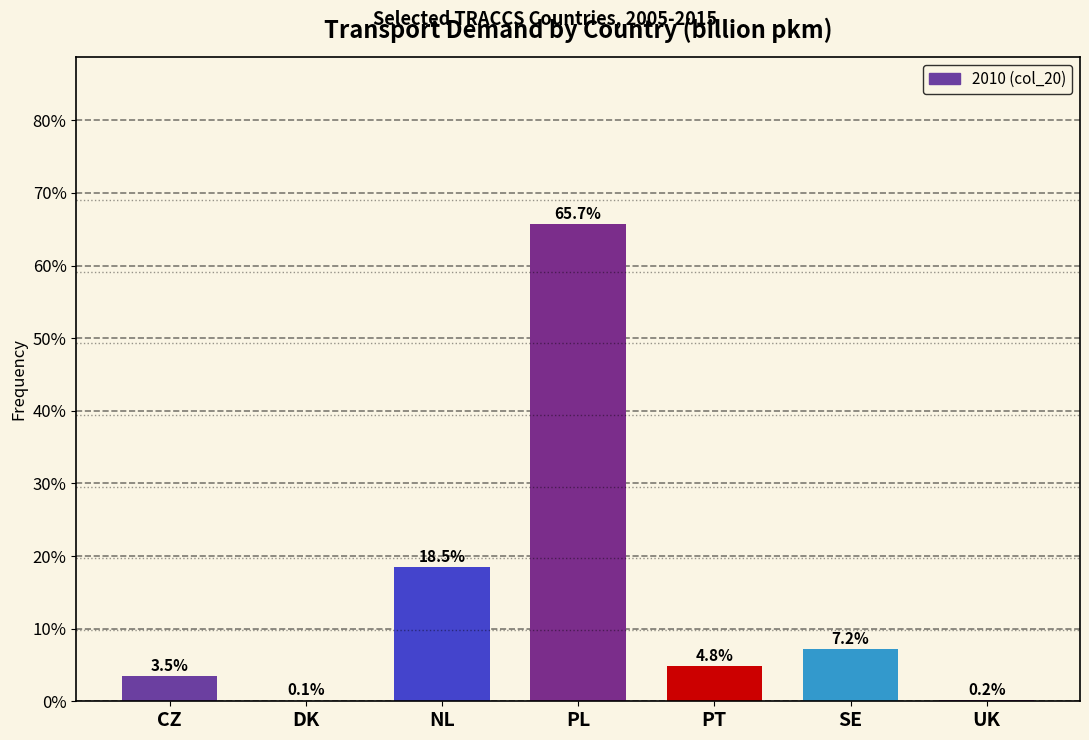

Reading right to left, list all the values displayed in this chart.

UK=0.2	SE=7.2	PT=4.8	PL=65.7	NL=18.5	DK=0.1	CZ=3.5